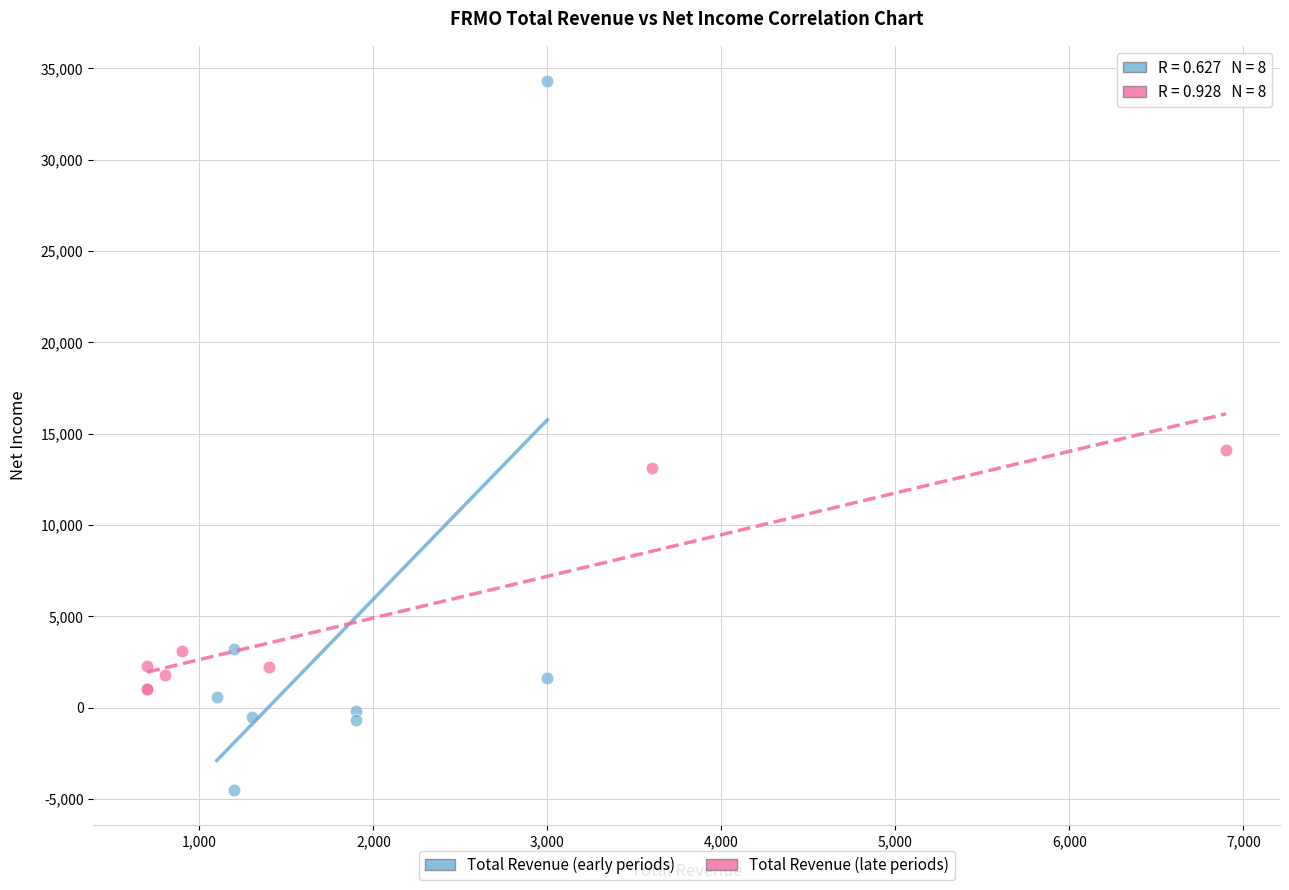

Which series contains the highest Y value?

Total Revenue (early periods)